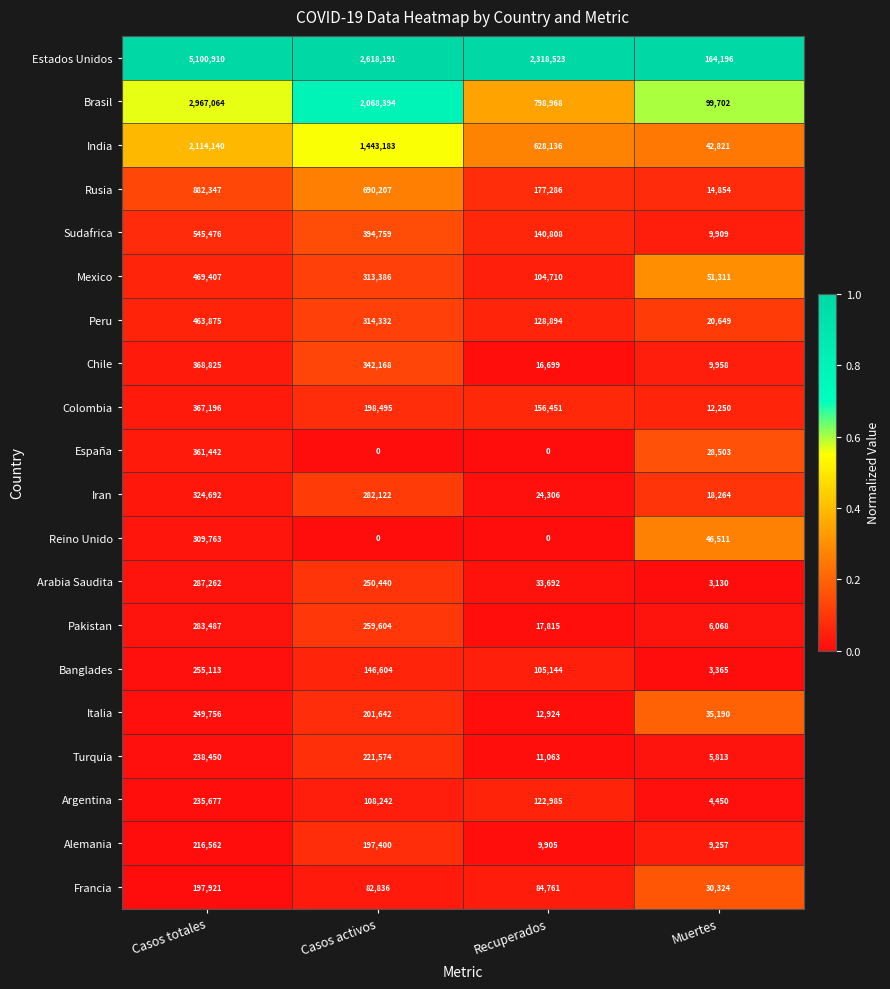

At which category is the sum across all series the highest?

Casos totales